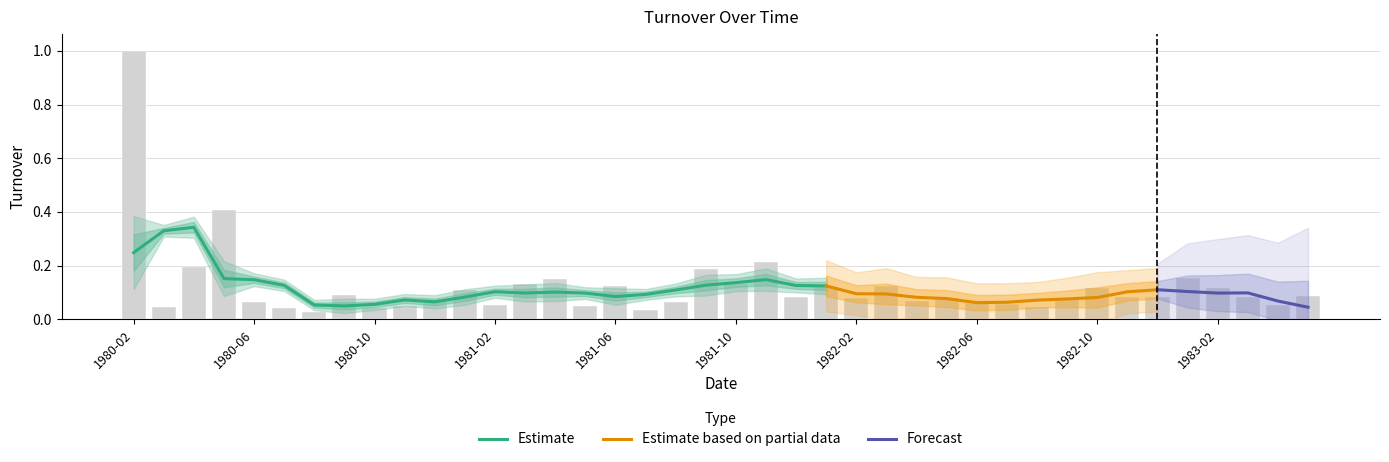

The value at 1982-12 is 0.1. True or false?

True